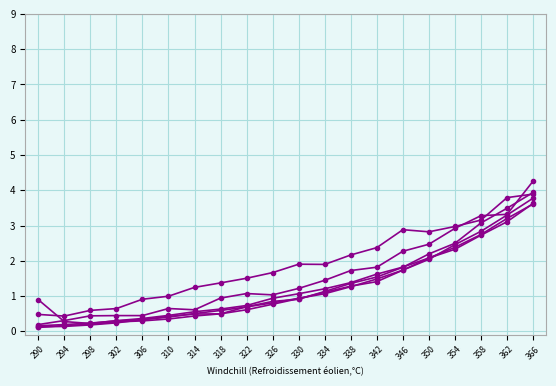

Reading left to right, transcribe all the data shown in this chart.

235nm: 290=0.5	294=0.4	298=0.6	302=0.6	306=0.9	310=1.0	314=1.2	318=1.4	322=1.5	326=1.7	330=1.9	334=1.9	338=2.2	342=2.4	346=2.9	350=2.8	354=3.0	358=3.2	362=3.8	366=3.9
240nm: 290=0.2	294=0.3	298=0.4	302=0.4	306=0.4	310=0.6	314=0.6	318=0.9	322=1.1	326=1.0	330=1.2	334=1.4	338=1.7	342=1.8	346=2.3	350=2.5	354=2.9	358=3.3	362=3.3	366=4.3
245nm: 290=0.2	294=0.2	298=0.2	302=0.3	306=0.3	310=0.4	314=0.5	318=0.5	322=0.7	326=0.8	330=0.9	334=1.1	338=1.4	342=1.5	346=1.8	350=2.2	354=2.5	358=3.1	362=3.5	366=3.9
250nm: 290=0.1	294=0.2	298=0.2	302=0.3	306=0.3	310=0.3	314=0.4	318=0.5	322=0.6	326=0.8	330=0.9	334=1.1	338=1.3	342=1.4	346=1.7	350=2.0	354=2.5	358=2.8	362=3.3	366=3.8
255nm: 290=0.1	294=0.1	298=0.2	302=0.2	306=0.3	310=0.4	314=0.5	318=0.6	322=0.7	326=0.8	330=0.9	334=1.1	338=1.3	342=1.5	346=1.7	350=2.1	354=2.3	358=2.7	362=3.1	366=3.6
260nm: 290=0.9	294=0.3	298=0.2	302=0.3	306=0.4	310=0.5	314=0.6	318=0.6	322=0.7	326=0.9	330=1.1	334=1.2	338=1.4	342=1.6	346=1.8	350=2.1	354=2.4	358=2.7	362=3.2	366=3.6